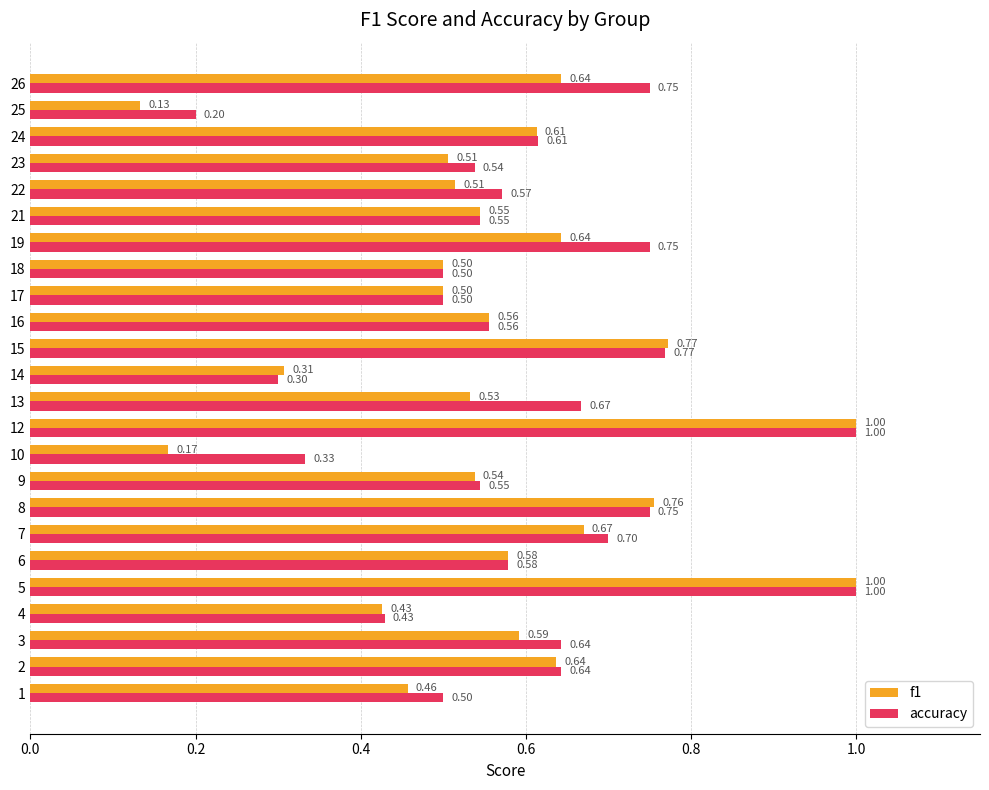

Rank the series by their average value, from highest to lowest.

accuracy, f1